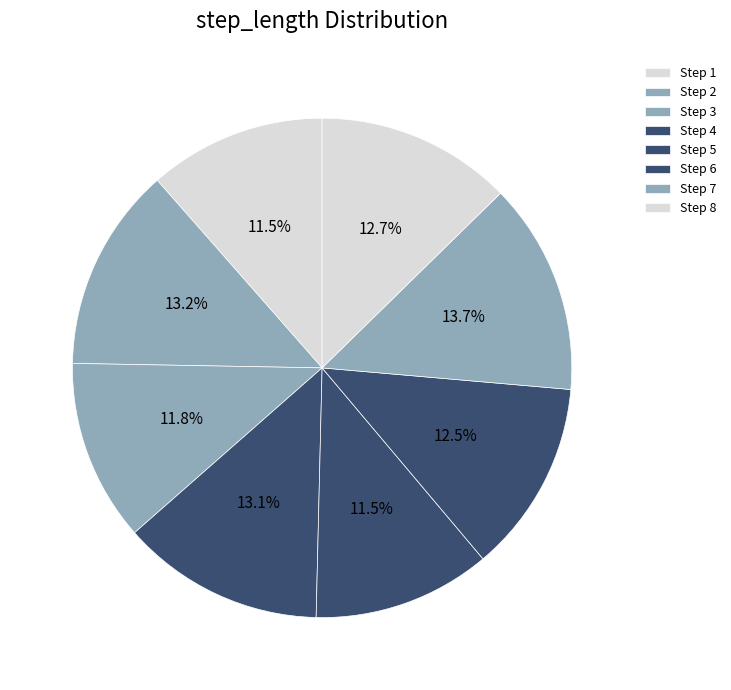

How many slices are in this pie chart?

8